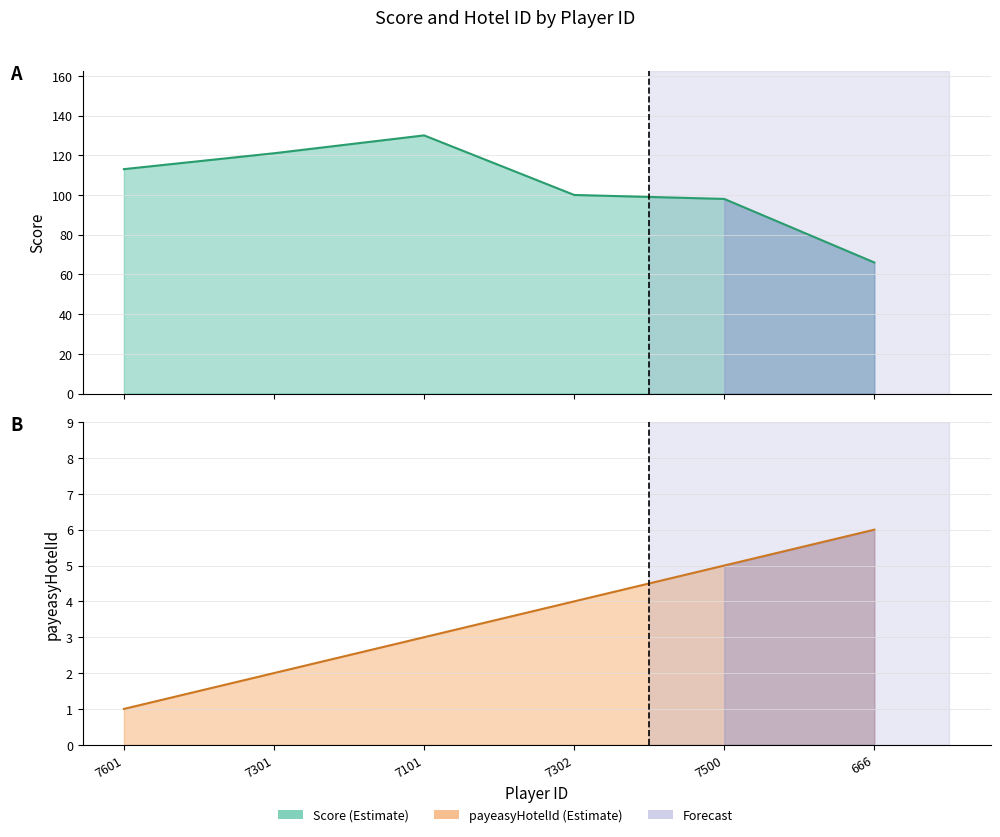

Rank the series by their maximum value, from highest to lowest.

Score, payeasyHotelId